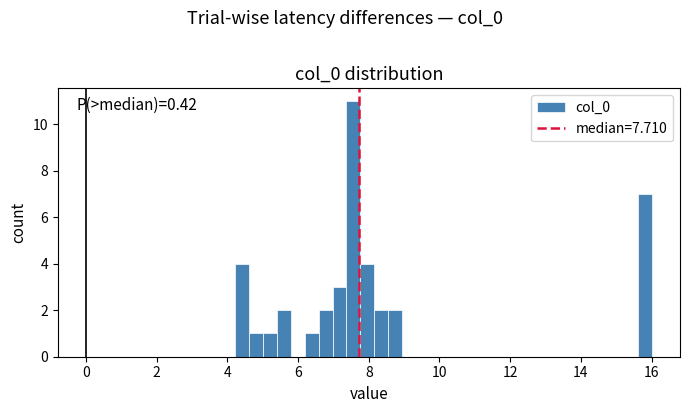

Around what value on the x-axis is the tallest bar? Give the approximate position of its centre, as read against the axis.

7.6